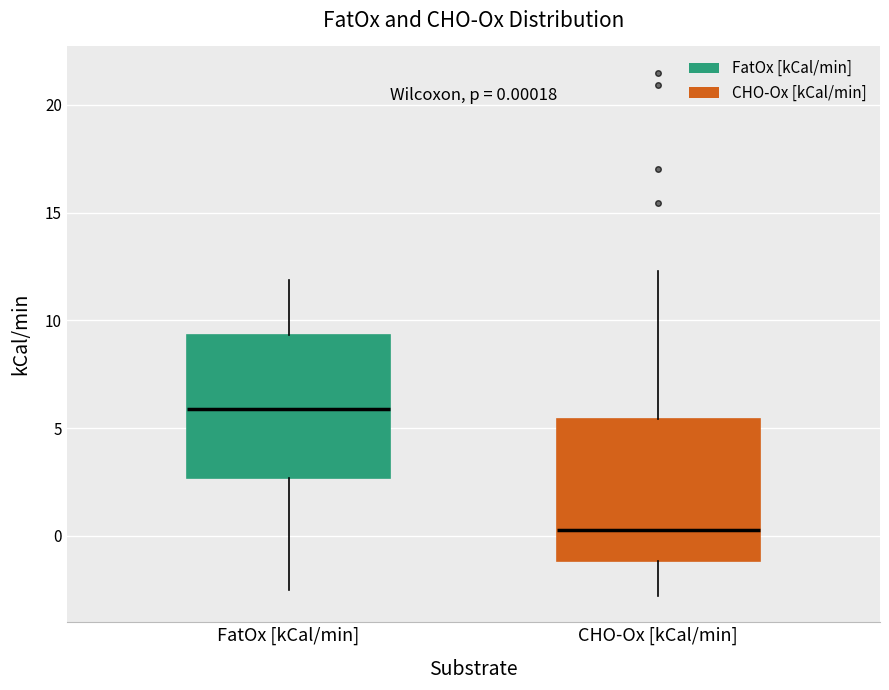

Which box's median line is the lowest?

CHO-Ox [kCal/min]